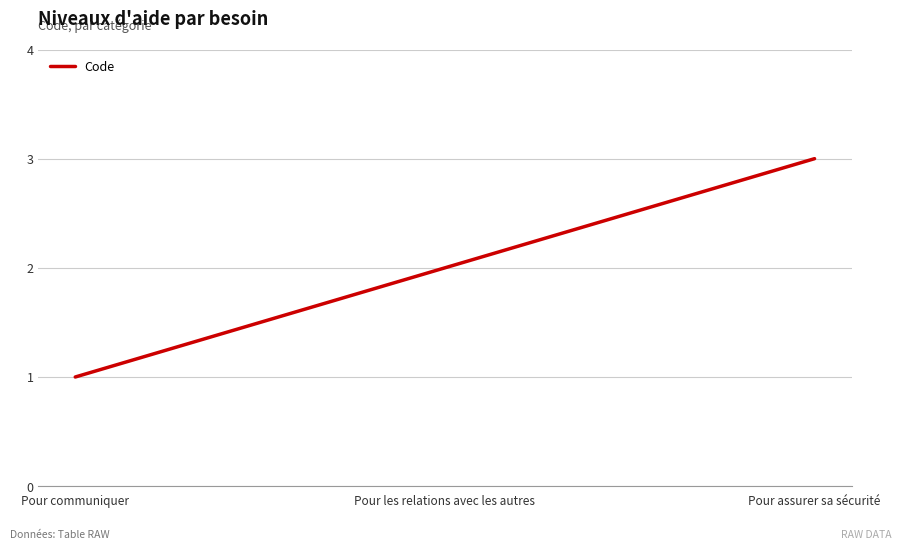

What is the difference between the second highest and minimum values?

1